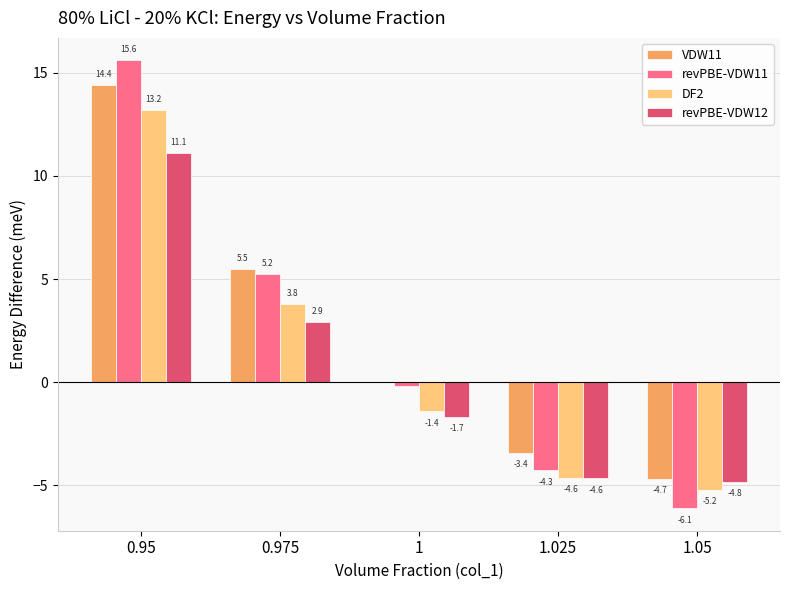

Does the chart contain stacked bars?

No